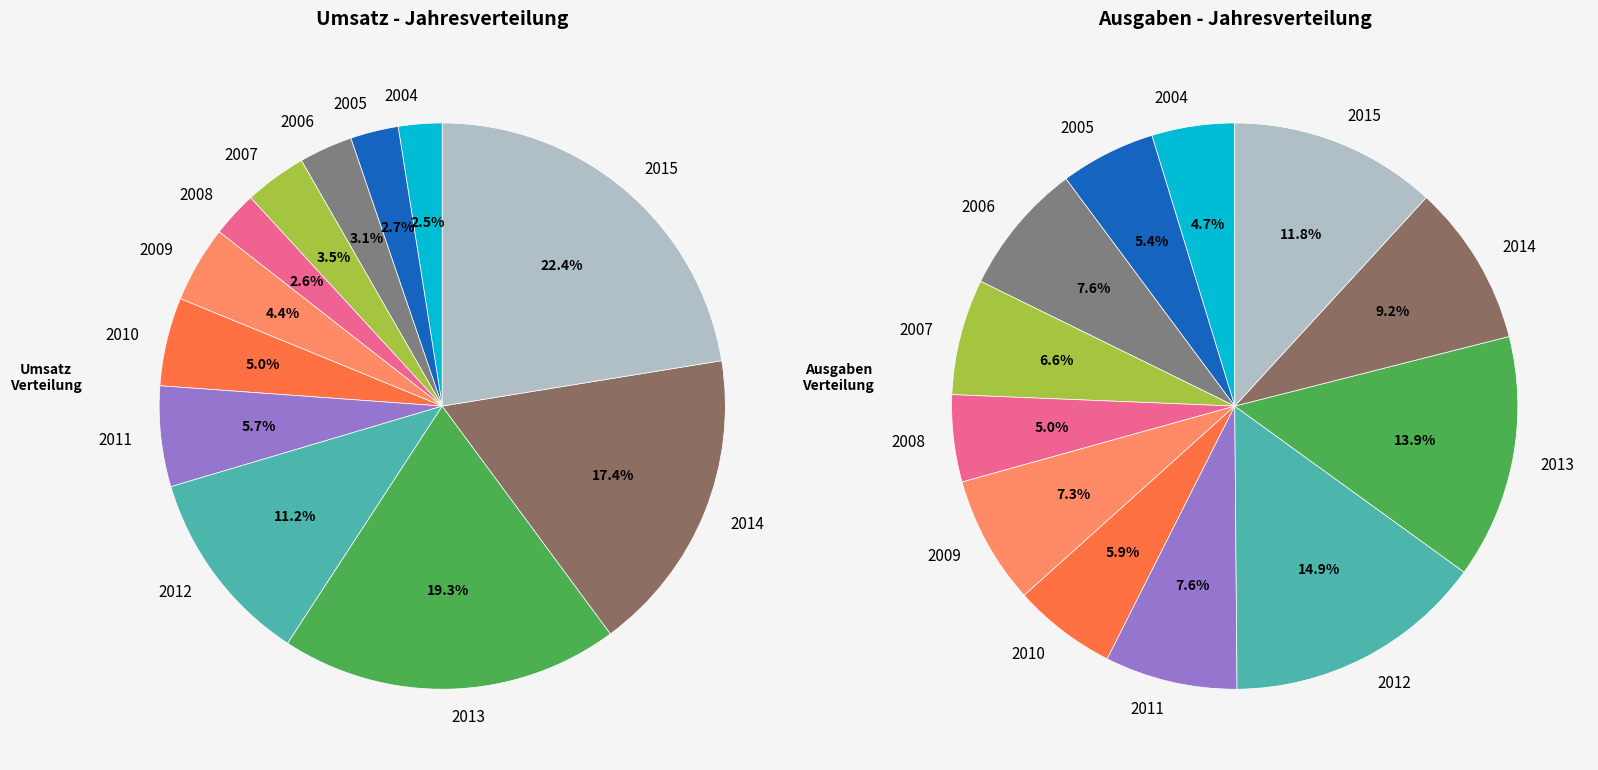

How many slices are in this pie chart?

12